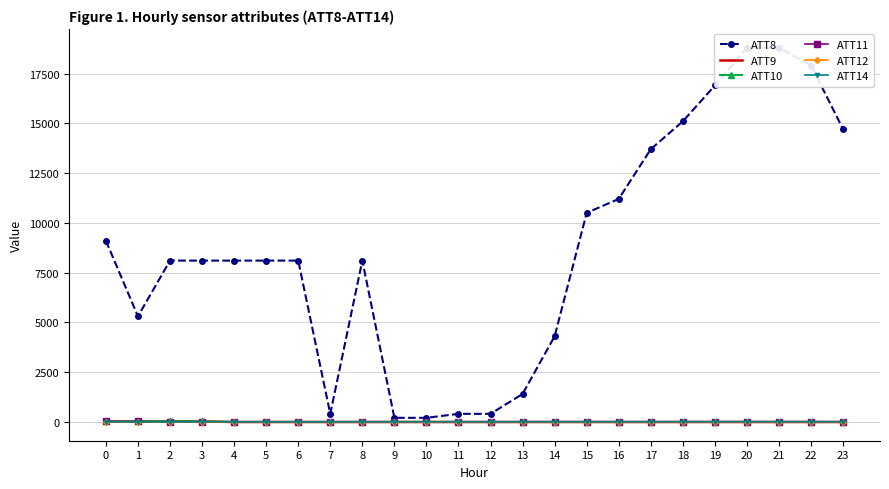

Which series has the largest total across all categories?

ATT8